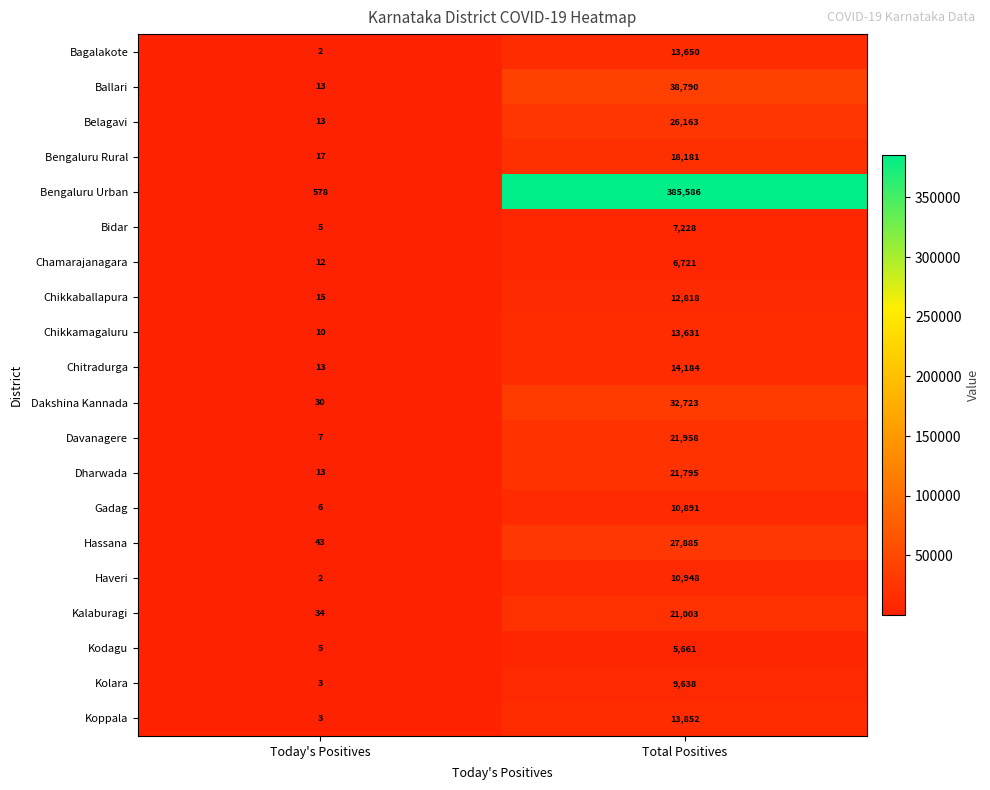

True or false: Davanagere has a value of 21958 at Total Positives.

True